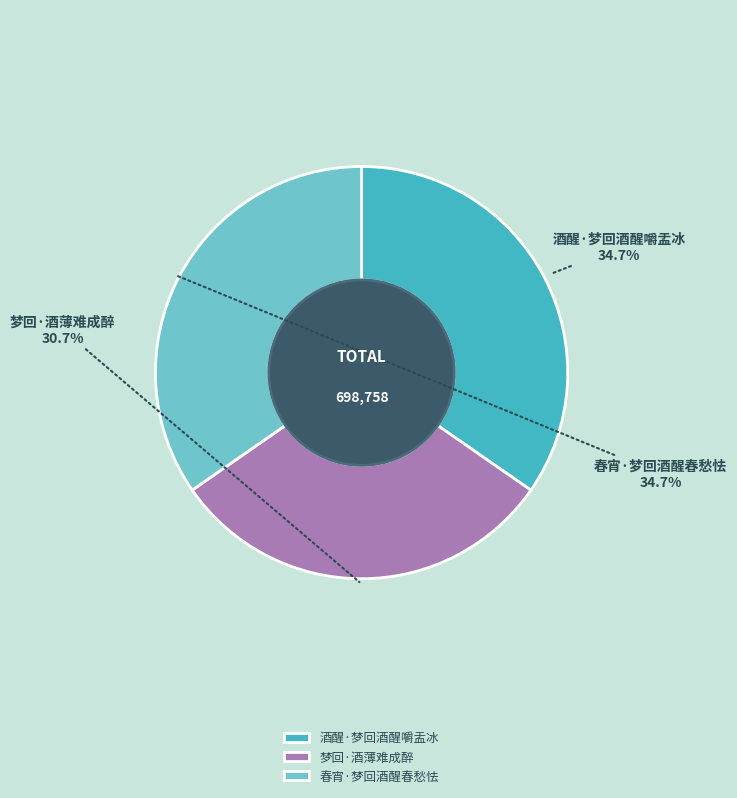

Is there a majority slice in this chart?

No